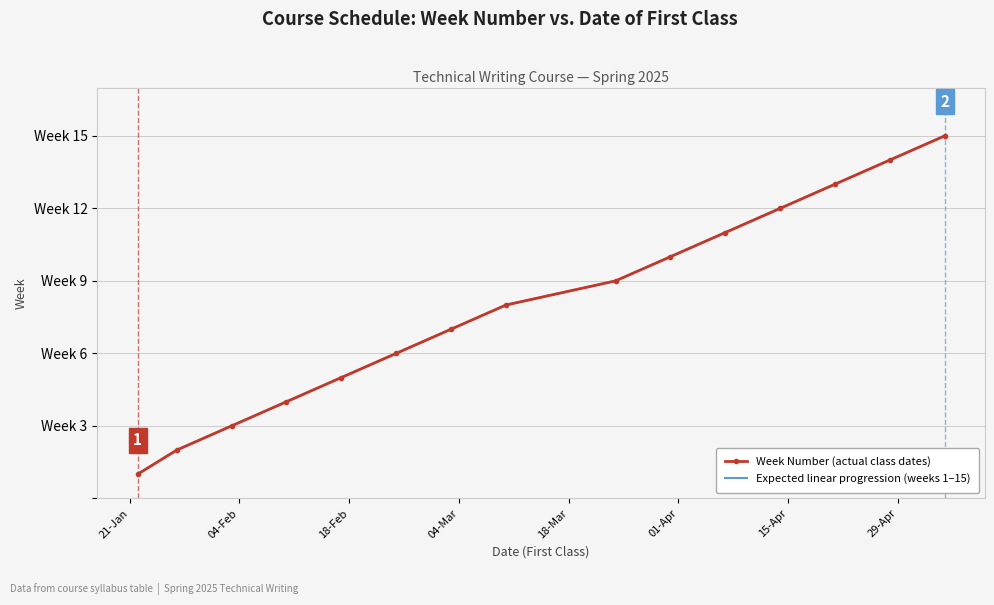

At which label does Week Number (actual class dates) reach its minimum?

21-Jan